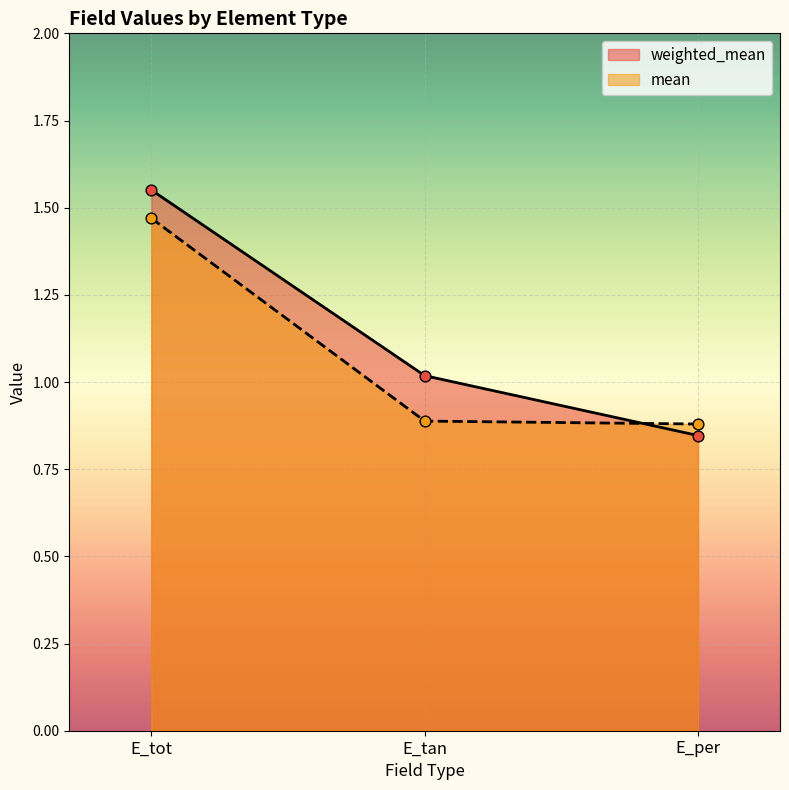

Which series has the largest Y range (max minus min)?

weighted_mean